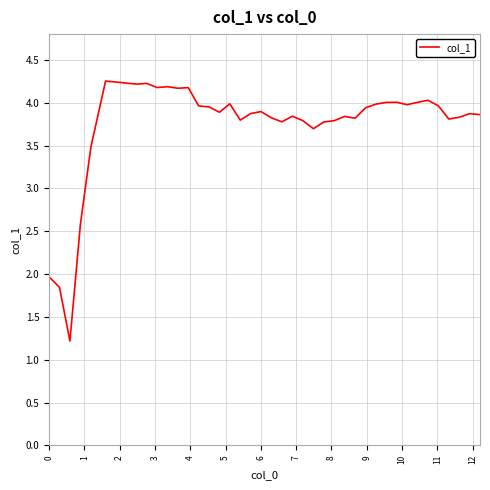

What is the greatest value displayed?

4.3